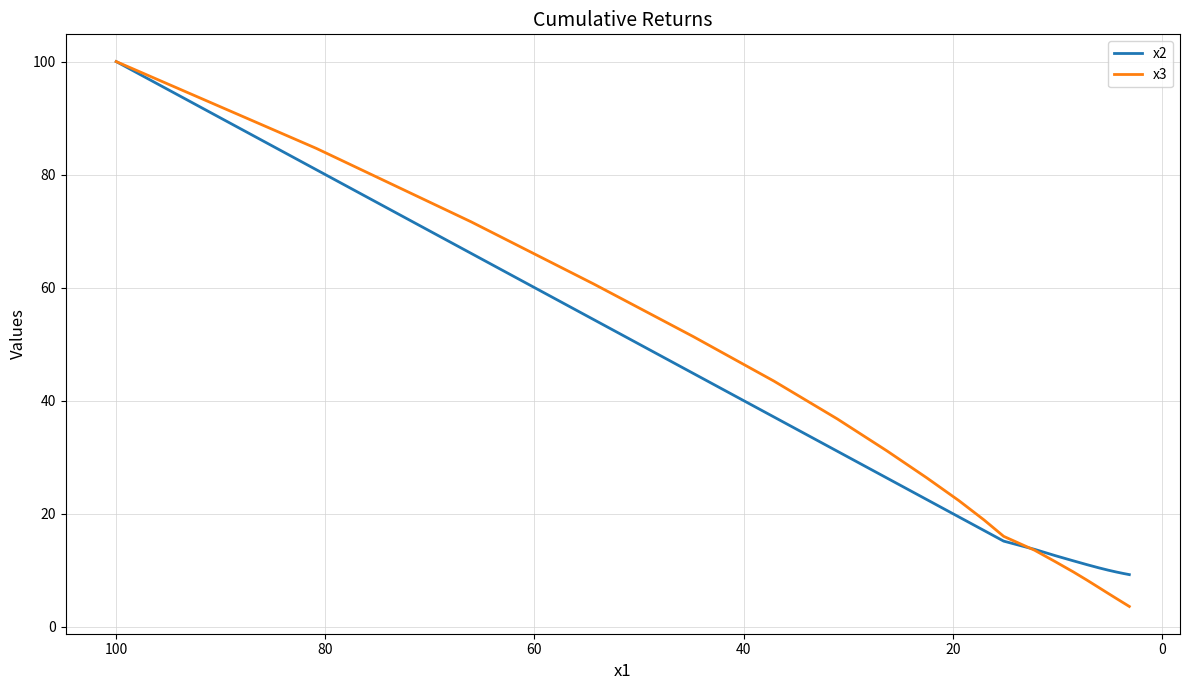

Rank the series at 100 from highest to lowest value.

x2, x3